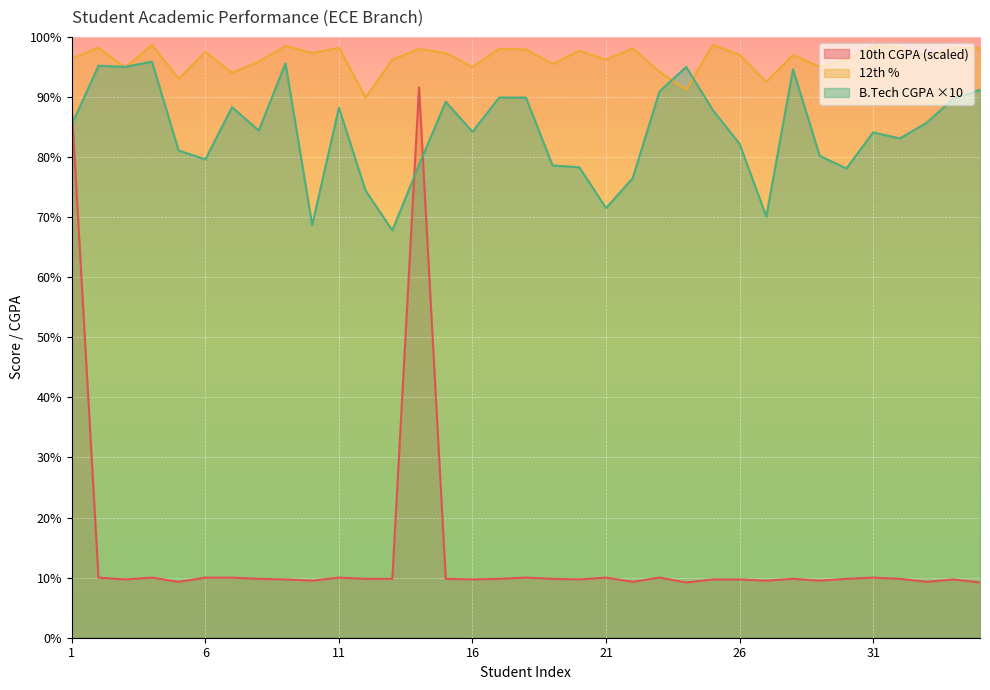

How many series are shown in this chart?

3